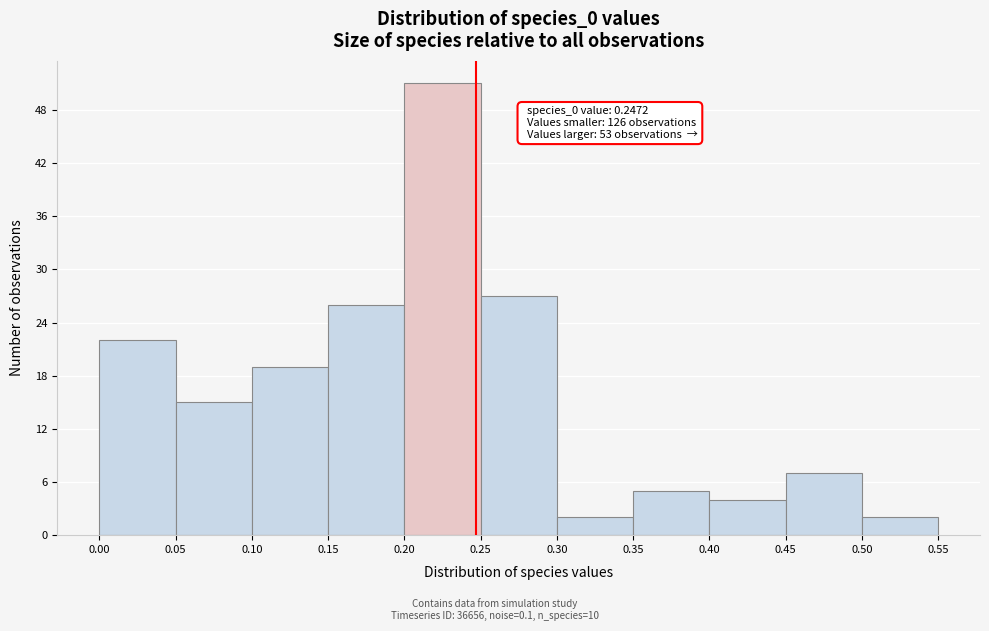

Which range on the x-axis has the tallest bar?

0.20 to 0.25